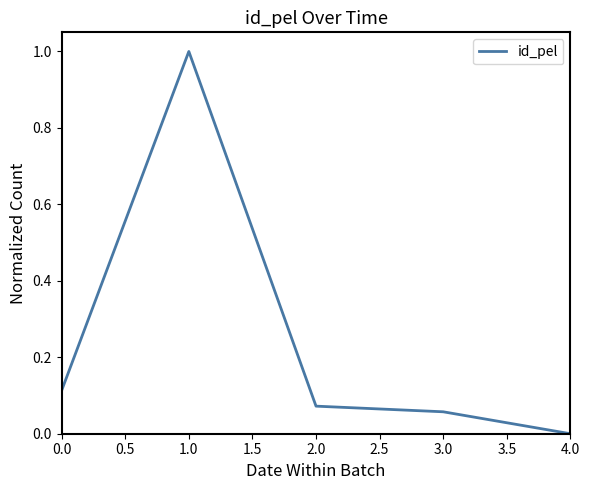

How many categories are shown in the chart?

5